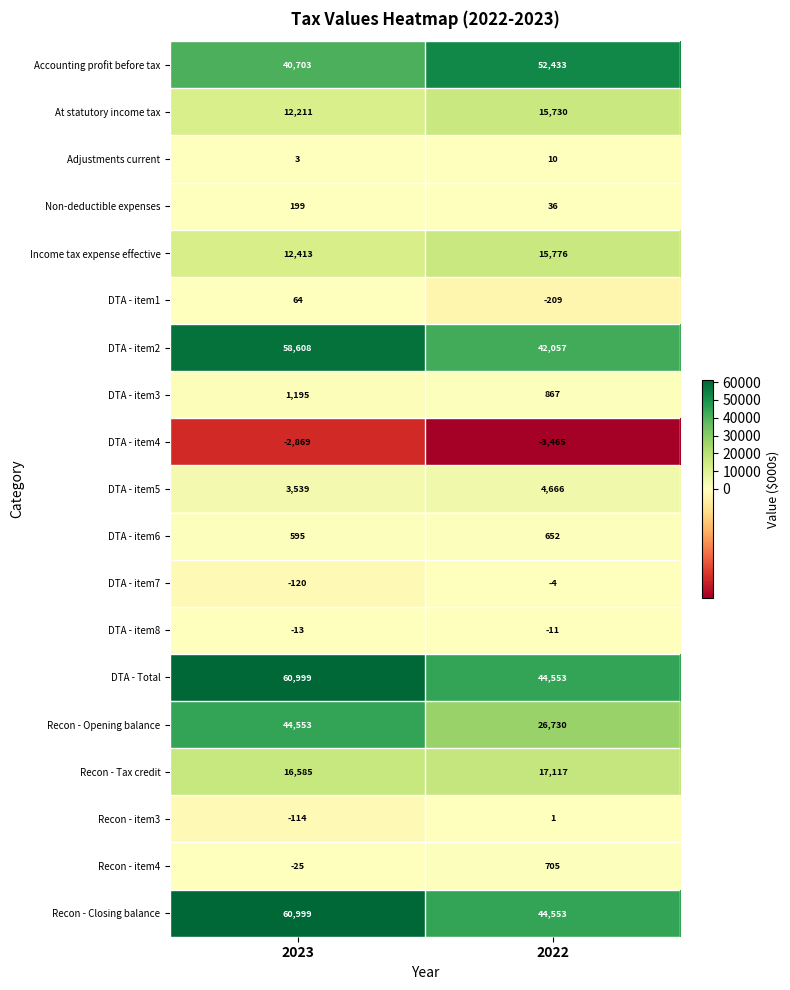

What is the smallest value displayed?

-3465